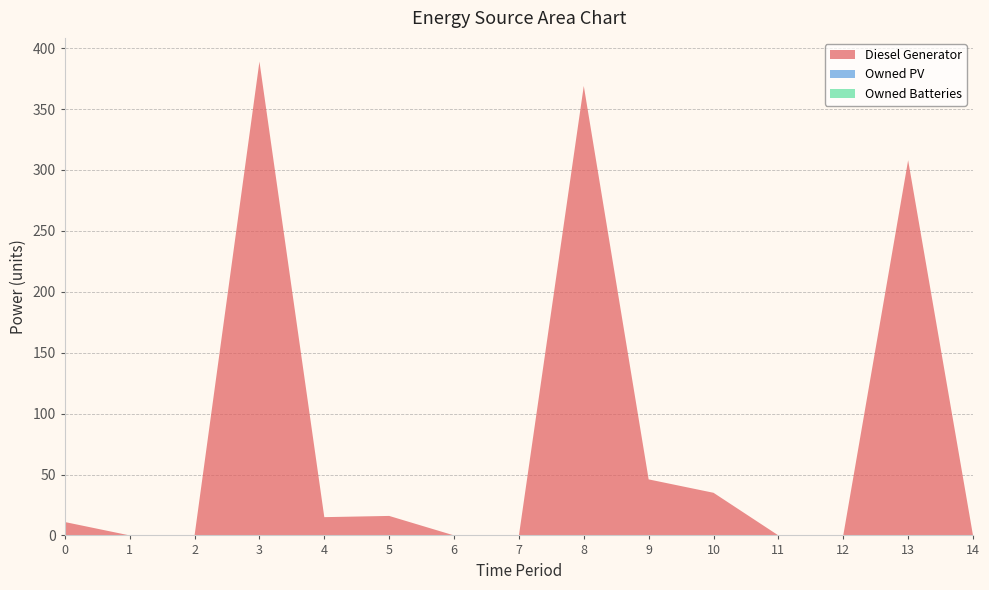

Reading right to left, transcribe all the data shown in this chart.

Diesel Generator: 14=0	13=308	12=0	11=0	10=35	9=46	8=369	7=0	6=0	5=16	4=15	3=389	2=0	1=0	0=11
Owned PV: 14=0	13=0	12=0	11=0	10=0	9=0	8=0	7=0	6=0	5=0	4=0	3=0	2=0	1=0	0=0
Owned Batteries: 14=0	13=0	12=0	11=0	10=0	9=0	8=0	7=0	6=0	5=0	4=0	3=0	2=0	1=0	0=0